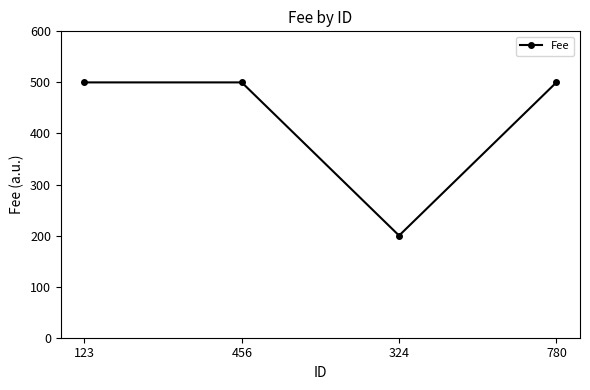

How many values are below 500?

1